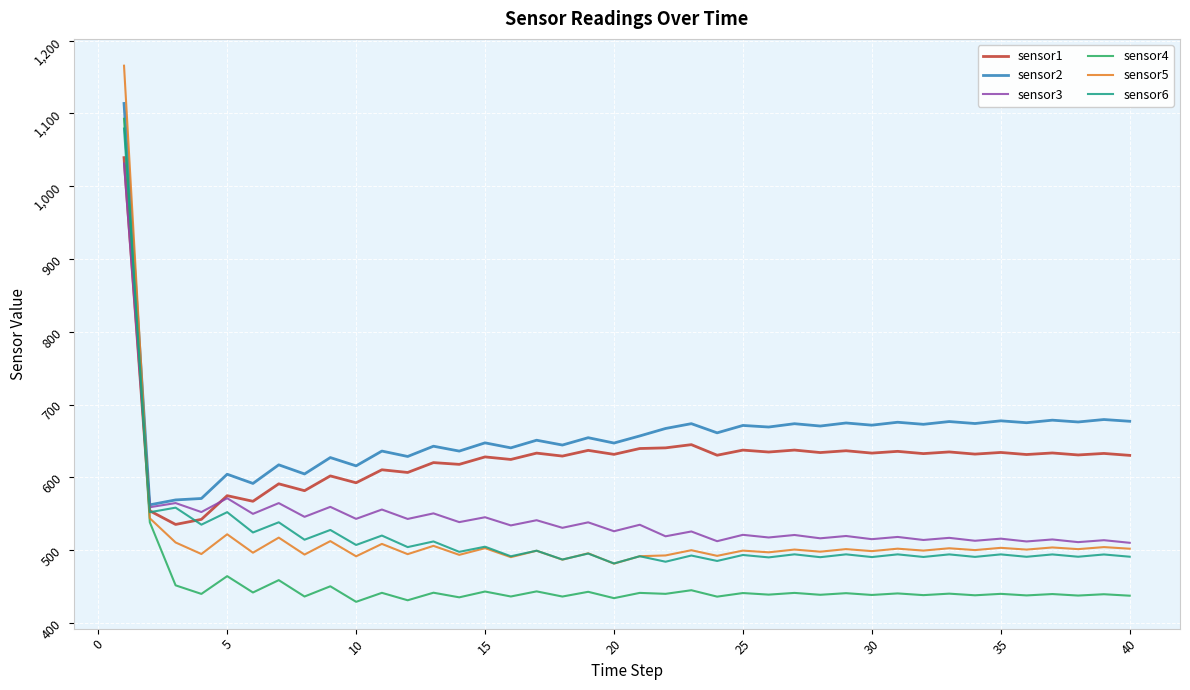

What is the smallest value displayed?

429.2